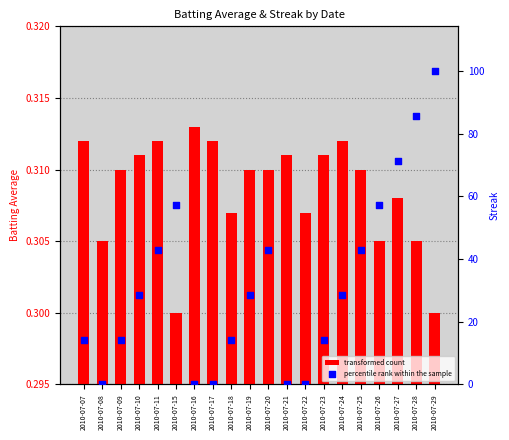

Which series contains the lowest Y value?

percentile rank within the sample